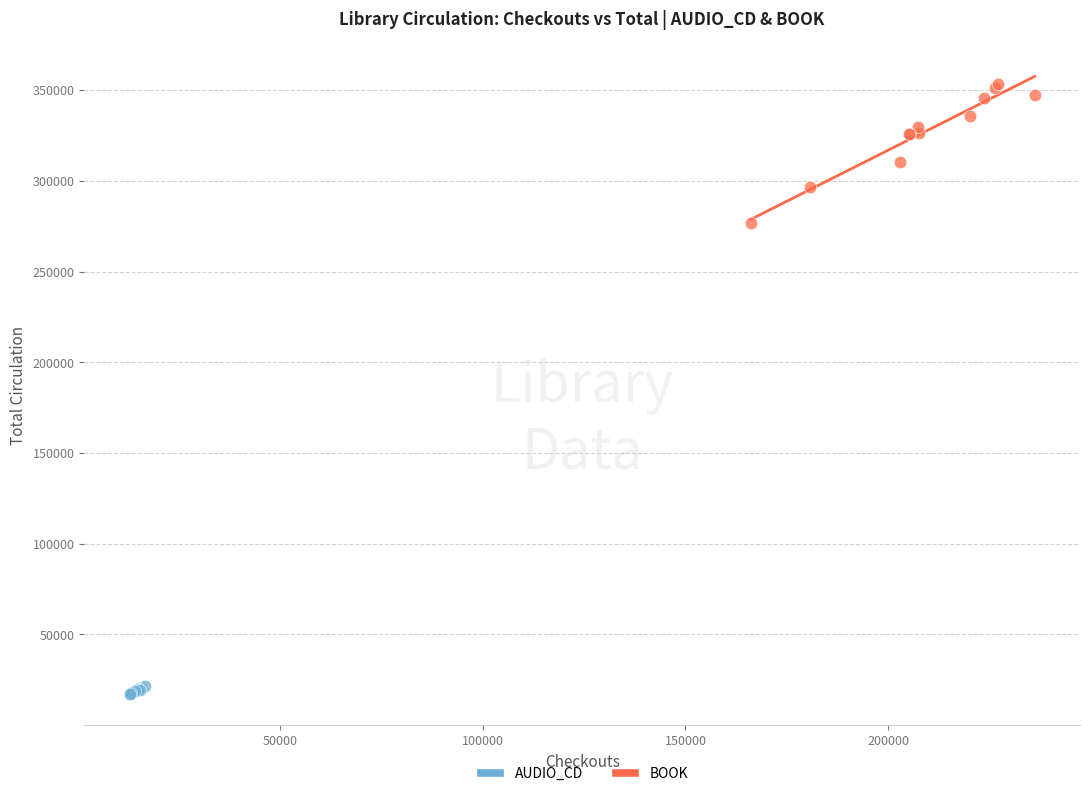

Which series has the largest Y range (max minus min)?

BOOK